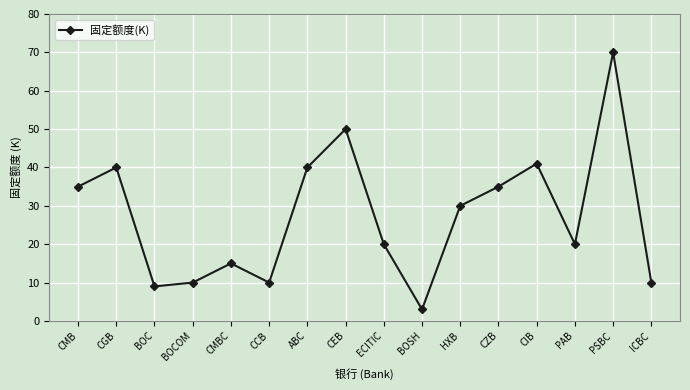

The chart shows a value of 70 at PSBC. True or false?

True